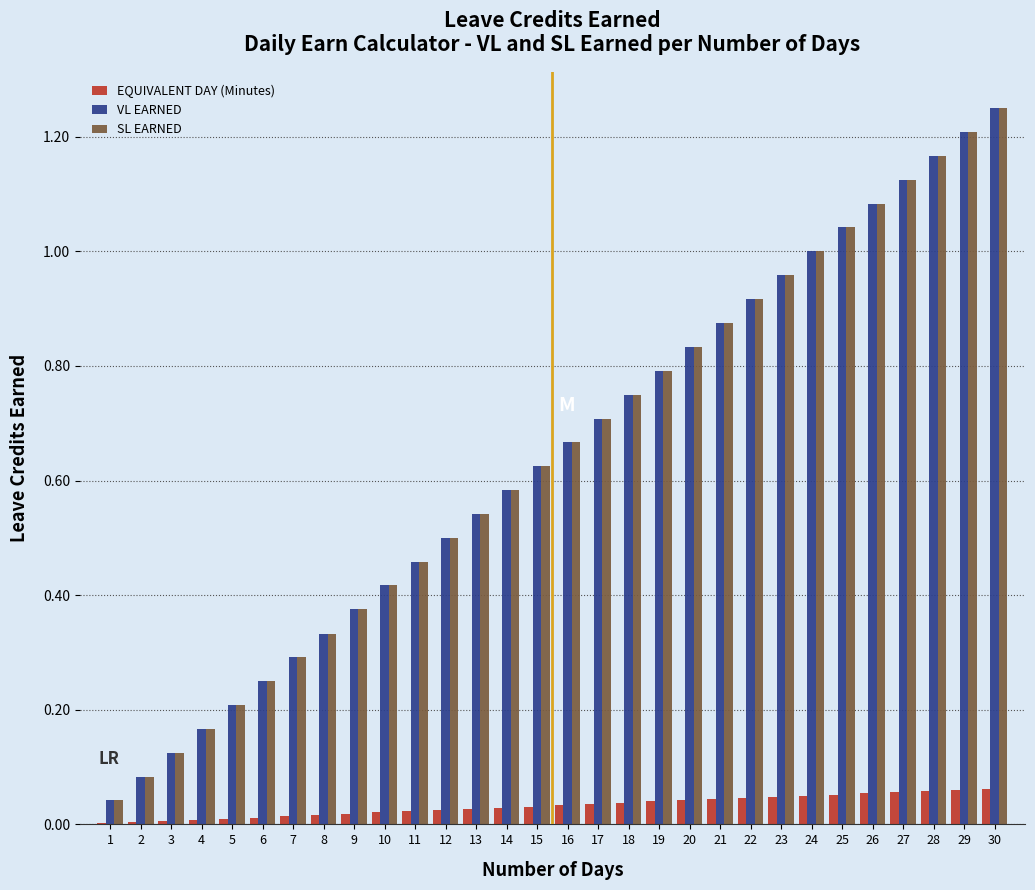

At which label does VL EARNED reach its peak?

30